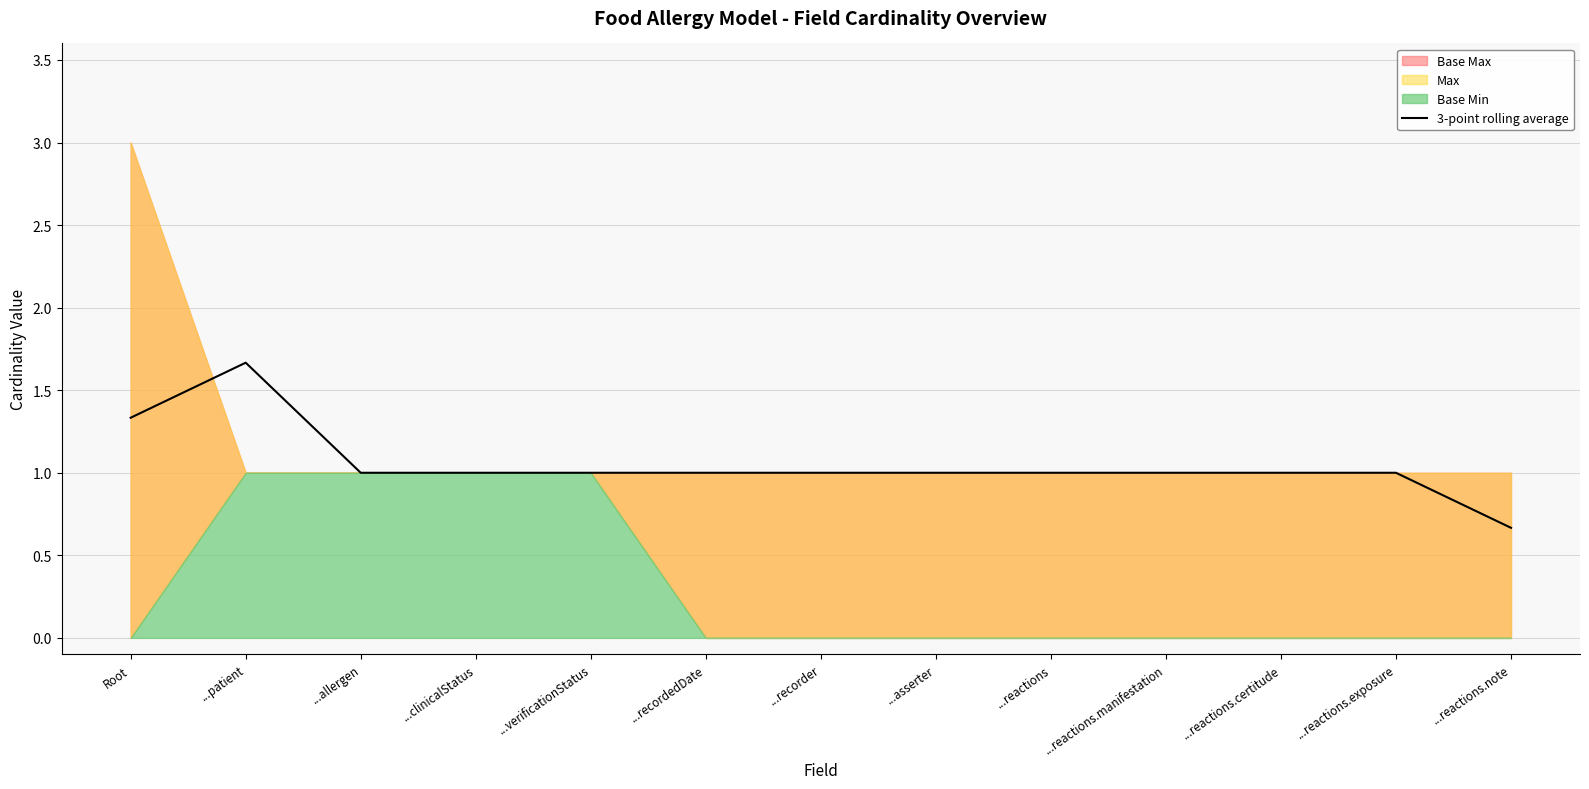

Reading left to right, extract all data points from this chart.

1.3	1.7	1.0	1.0	1.0	1.0	1.0	1.0	1.0	1.0	1.0	1.0	0.7